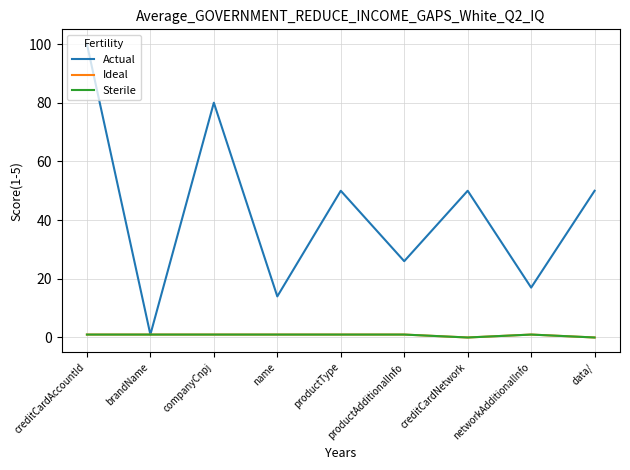

What is the value of the Sterile point at the 2nd from the left?

1